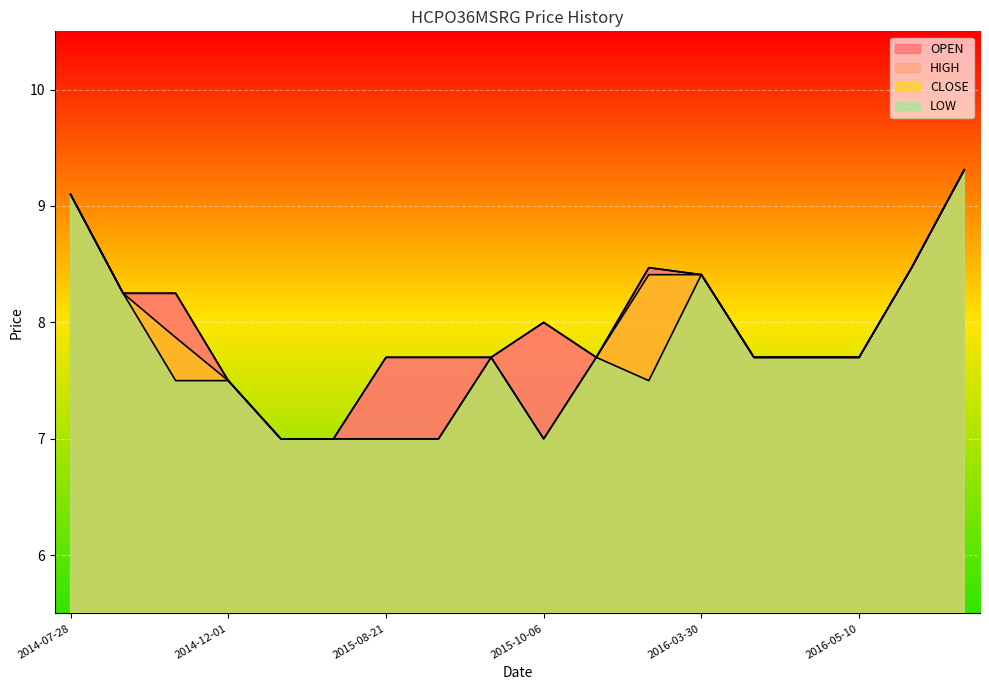

What is the average value of the HIGH series?

8.0